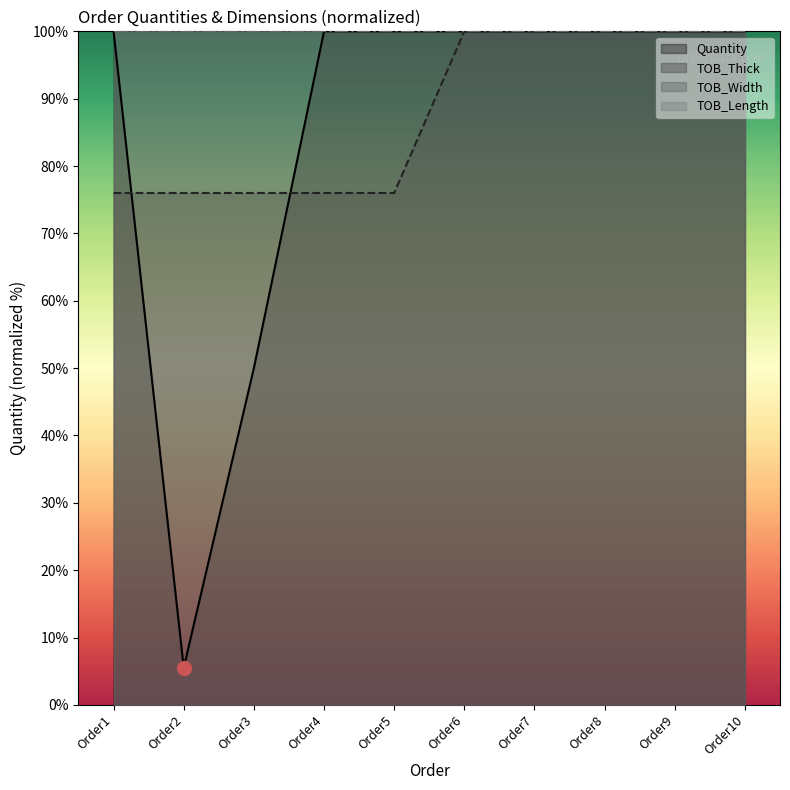

What is the difference between the maximum and minimum values in the TOB_Thick series?

24.0